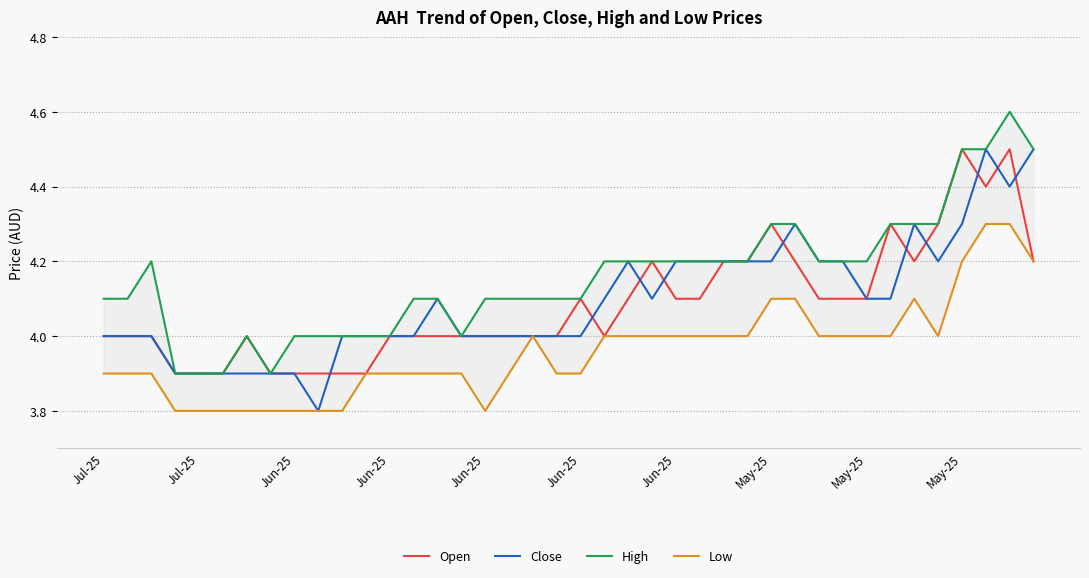

What is the spread (max minus min) of values at 38?

0.3